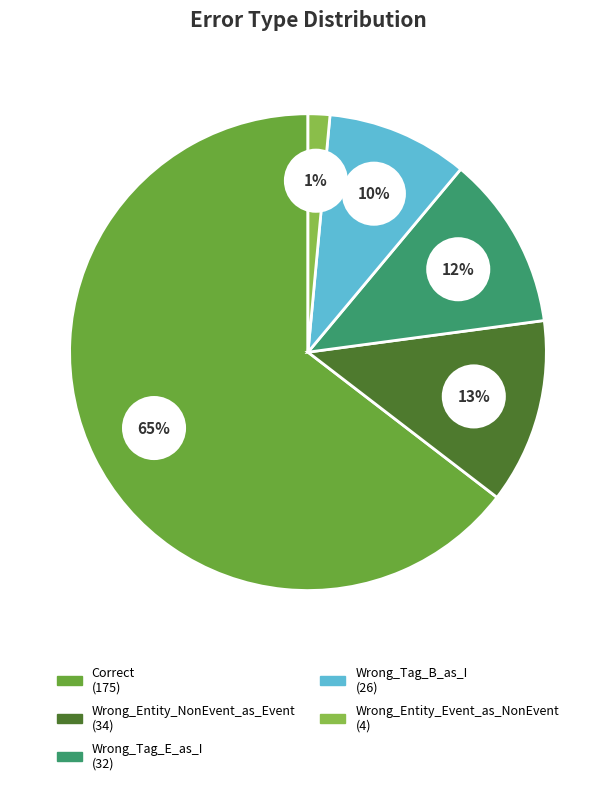

What percentage is NOT represented by Wrong_Tag_B_as_I?

90.4%